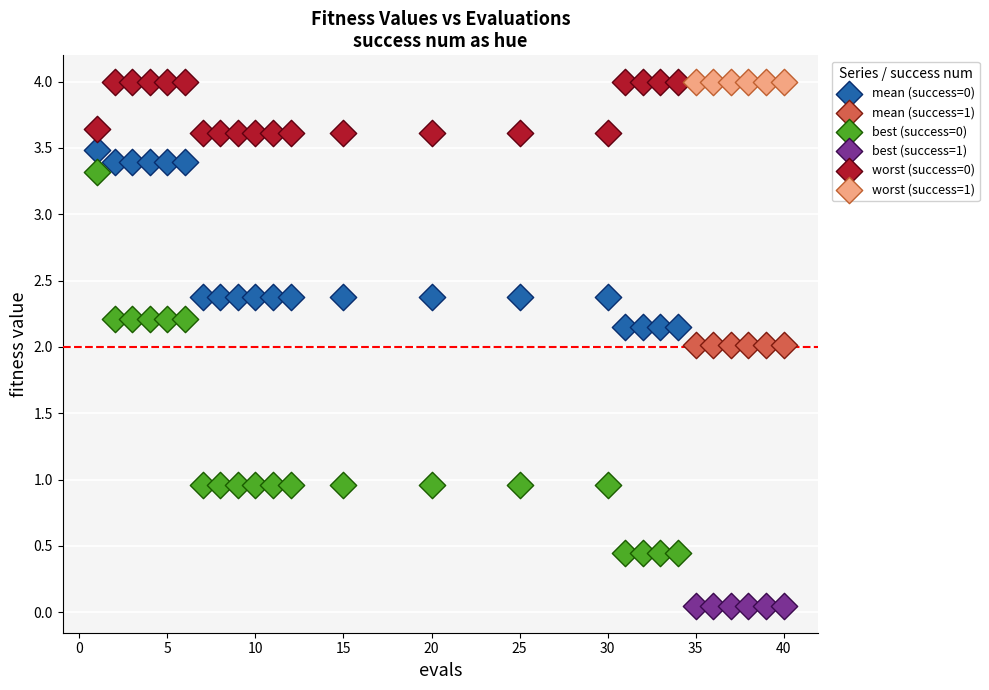

Which series contains the lowest Y value?

best (success=1)